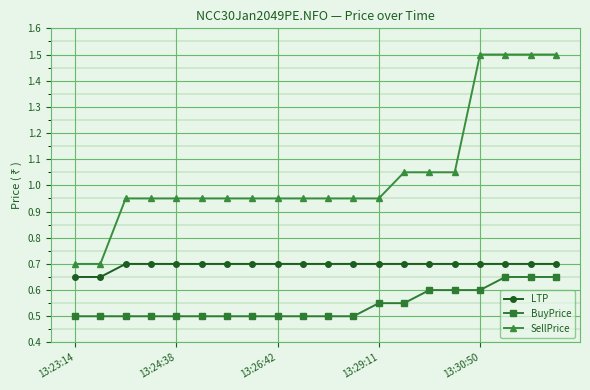

What is the difference between the maximum and minimum values in the SellPrice series?

0.8